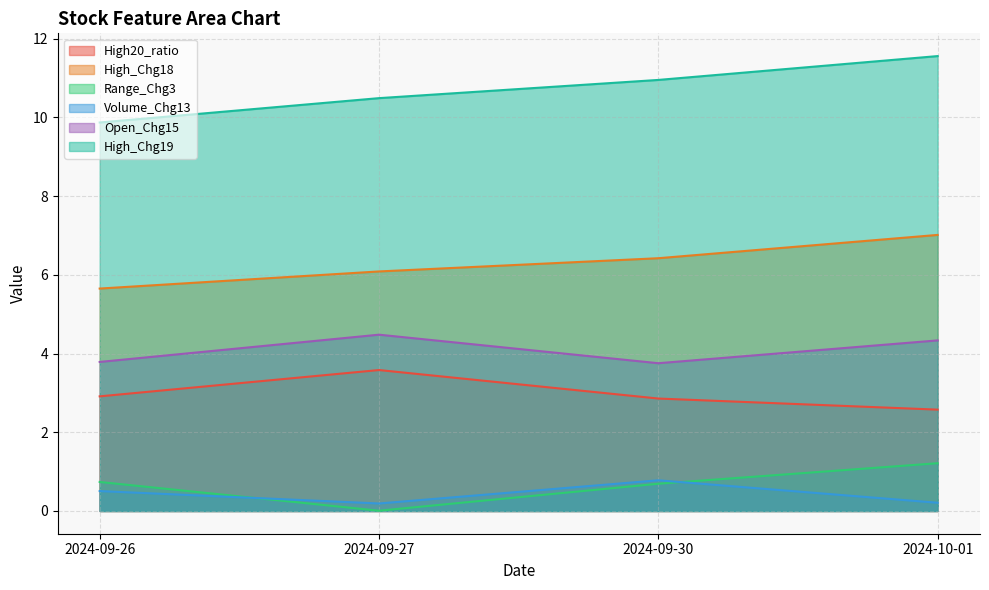

At which label does Volume_Chg13 reach its minimum?

2024-09-27